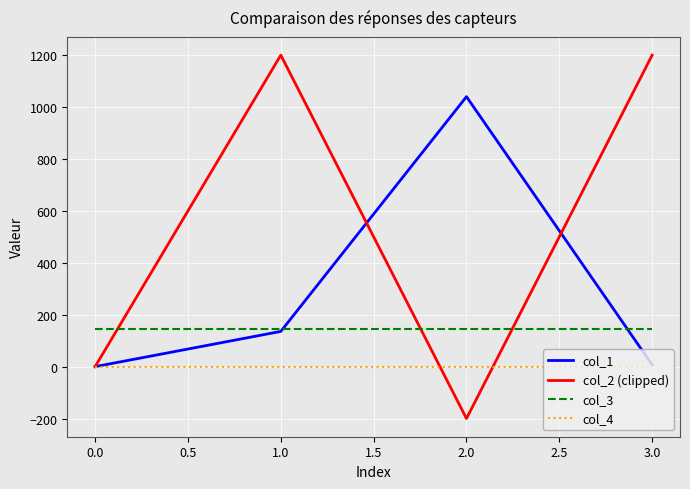

What is the maximum value shown in the chart?

1200.0